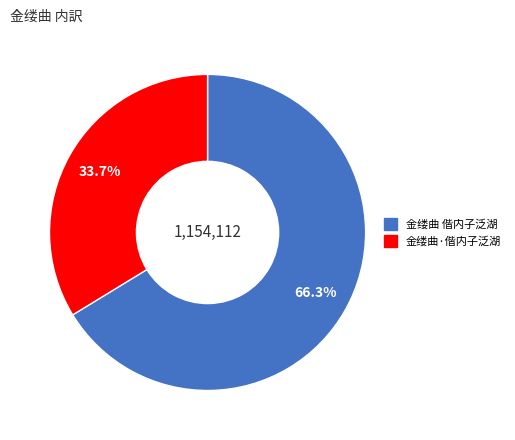

To the nearest percent, what is the average slice percentage?

50%